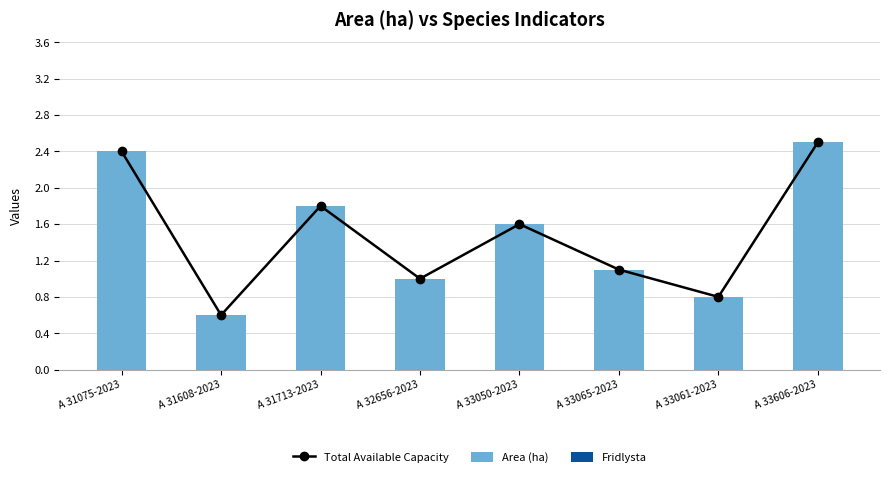

Between A 32656-2023 and A 33050-2023, which is larger?

A 33050-2023